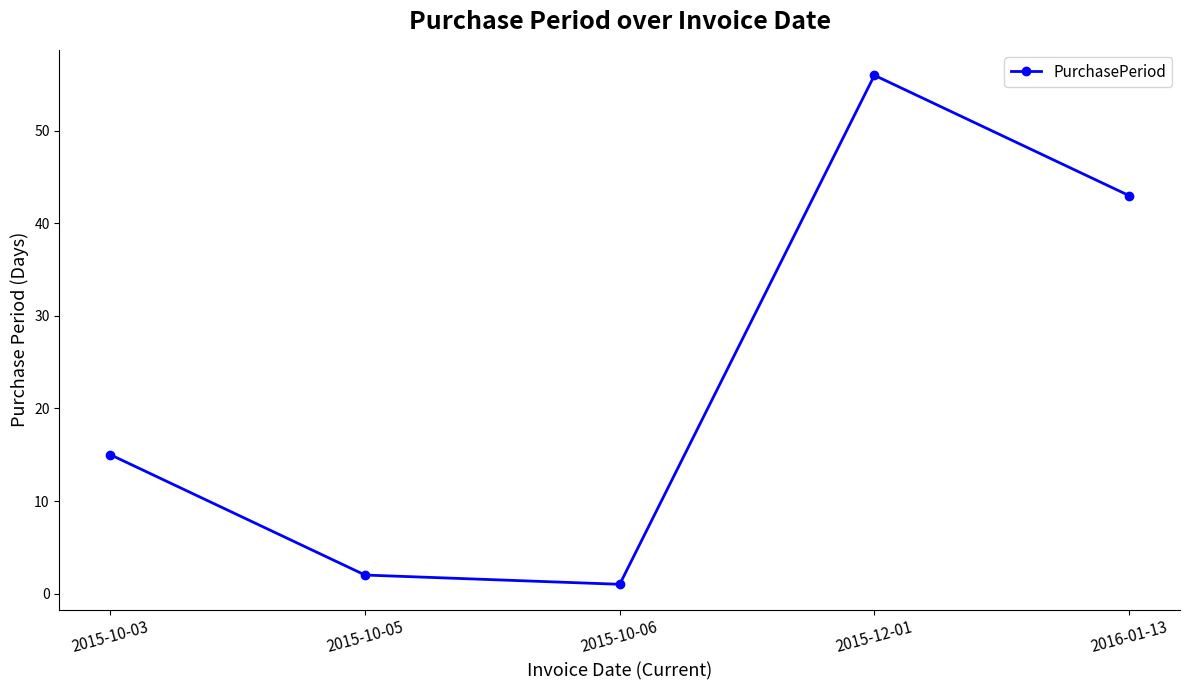

What is the value of the 5th point from the left?

43